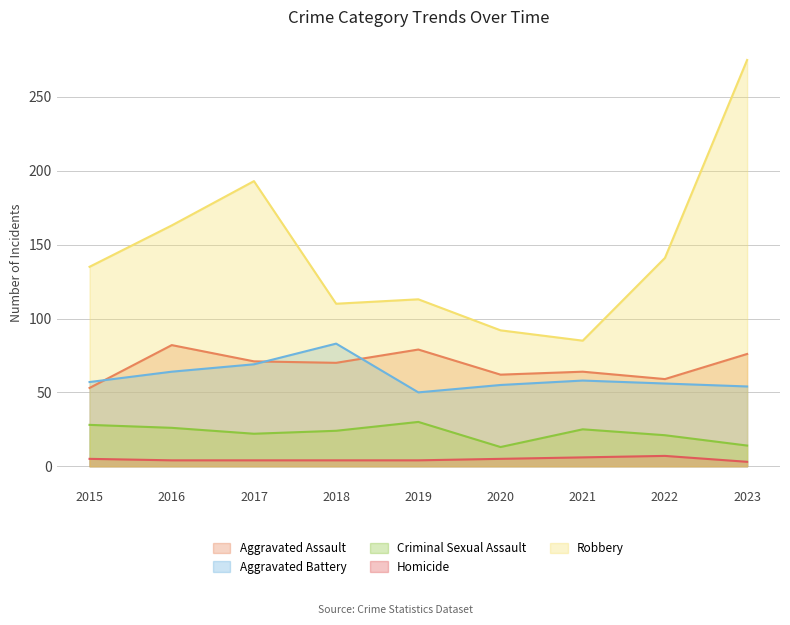

At which label does Robbery reach its peak?

2023